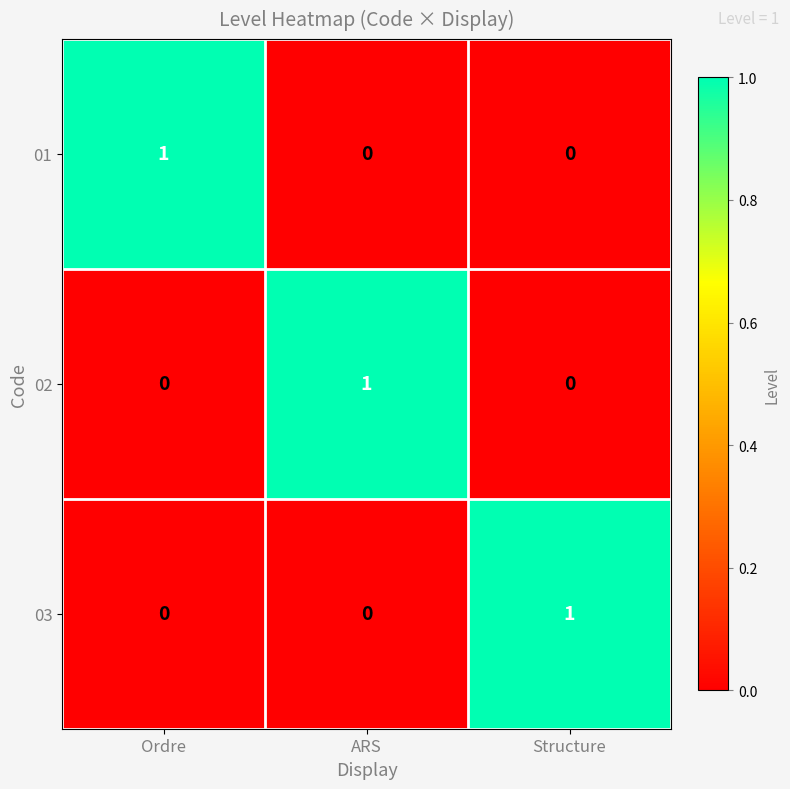

Which category has the highest value in the 03 series?

Structure